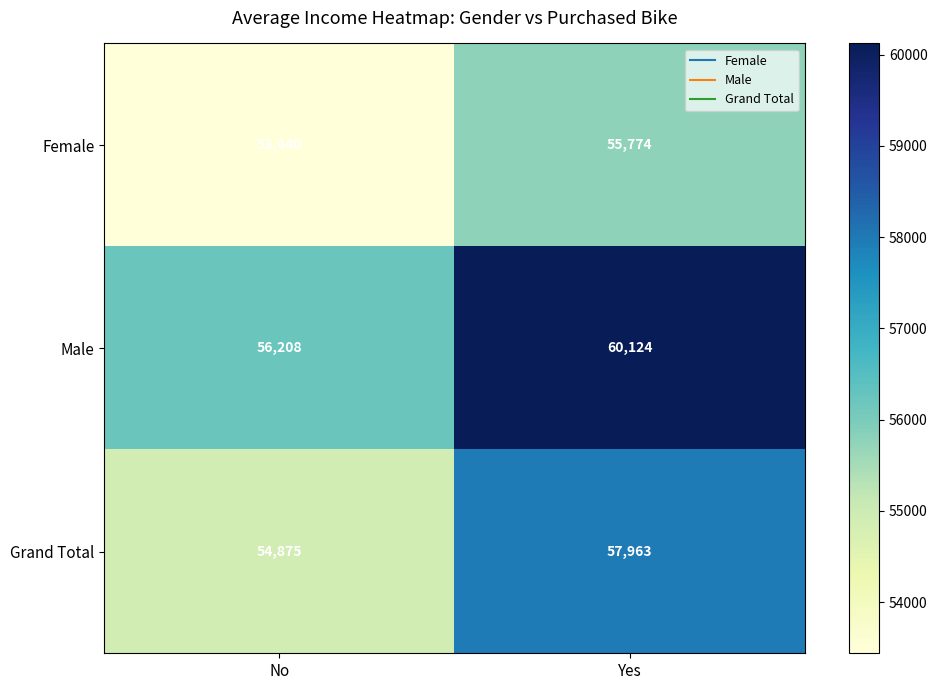

Reading left to right, transcribe all the data shown in this chart.

Female: 53440	55774
Male: 56208	60124
Grand Total: 54875	57963